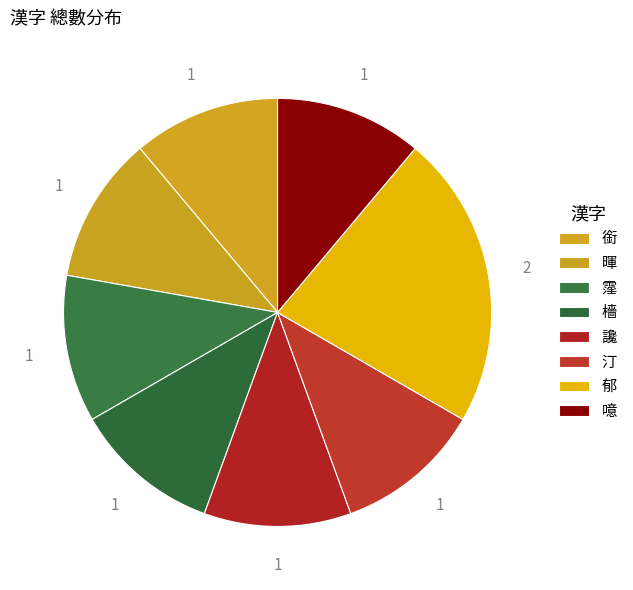

Which category has the smallest portion of the pie?

銜